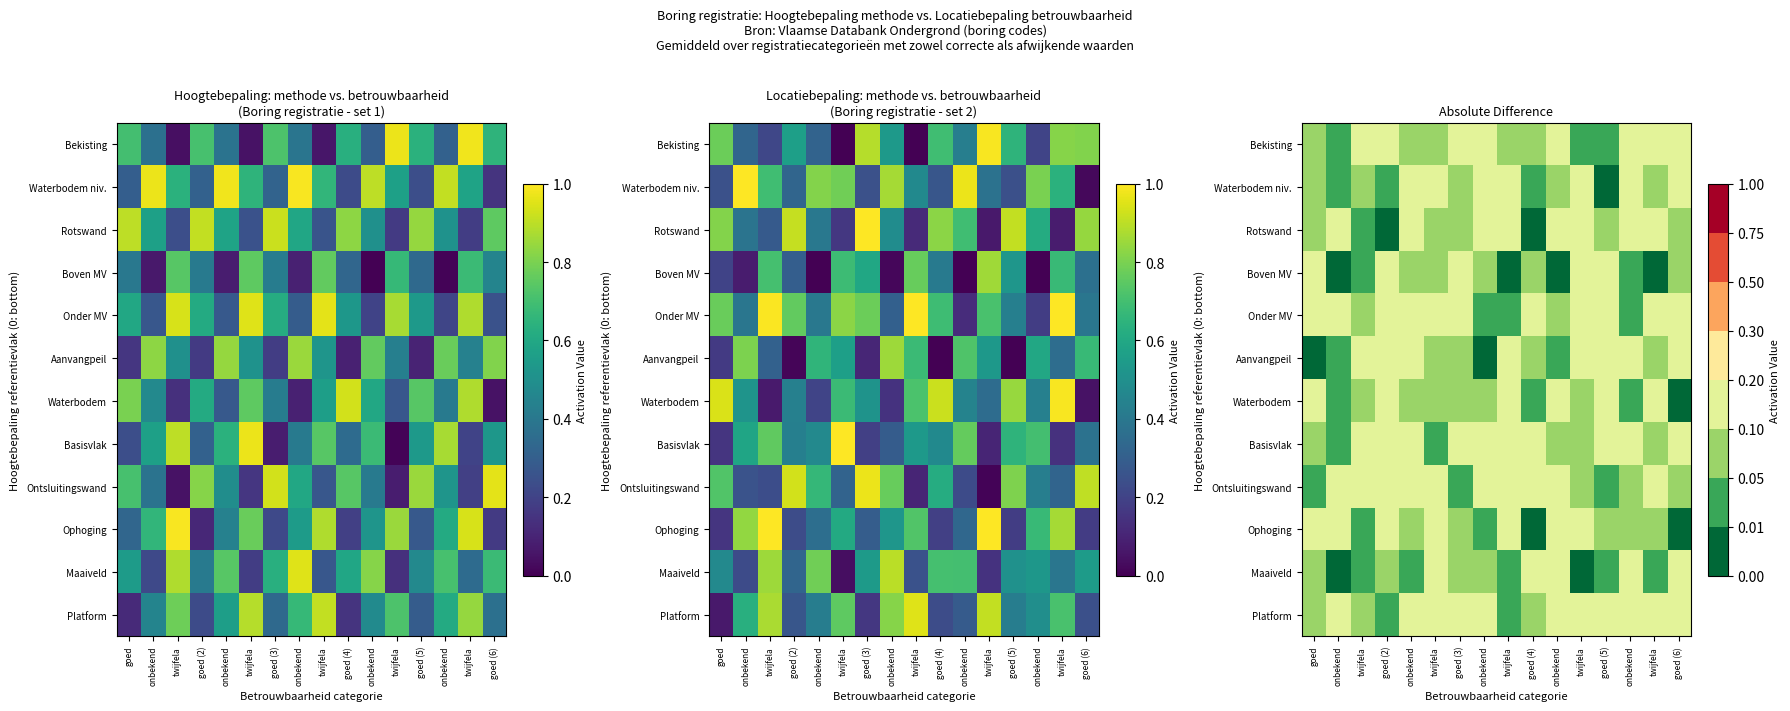

What value does the Rotswand series have at twijfela?

0.1